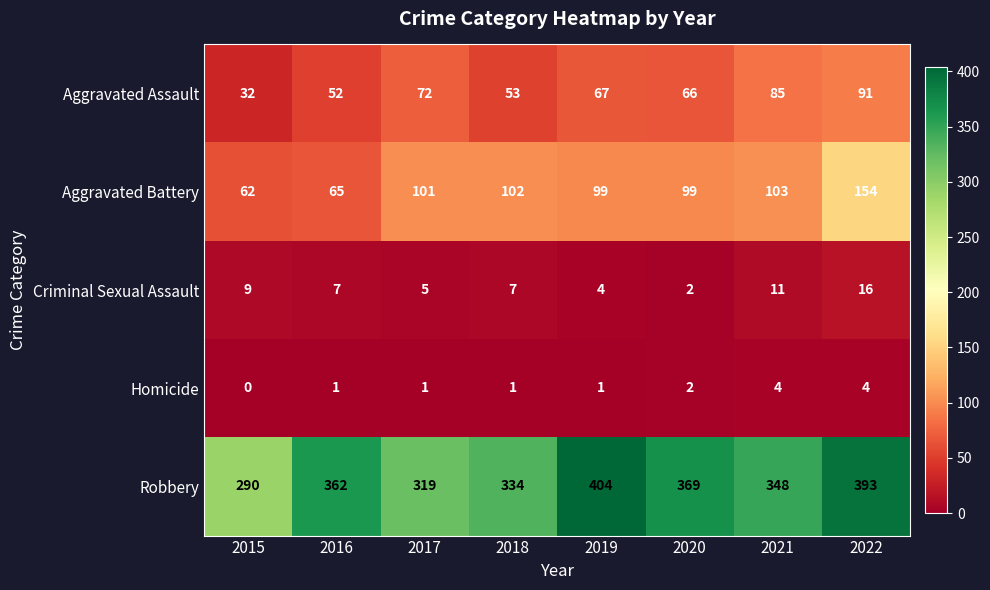

The value of Aggravated Assault at 2018 is 26. True or false?

False